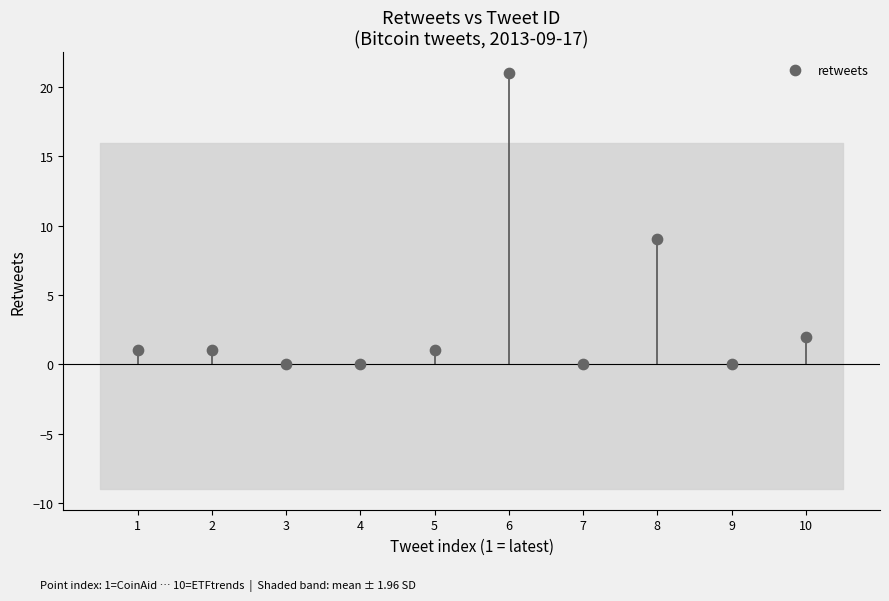

What is the range of X values (max minus min)?

9